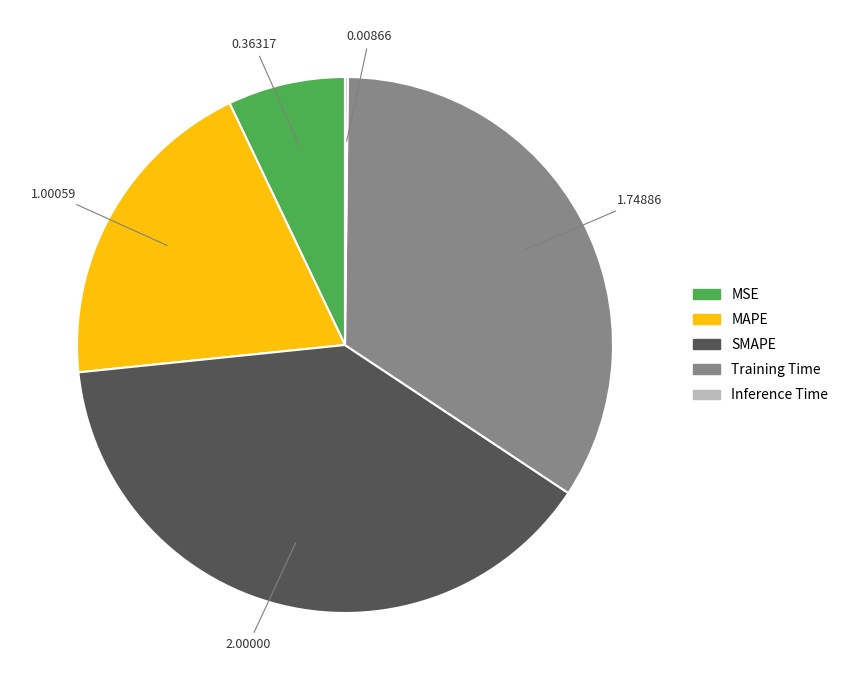

Which slice is the largest?

SMAPE